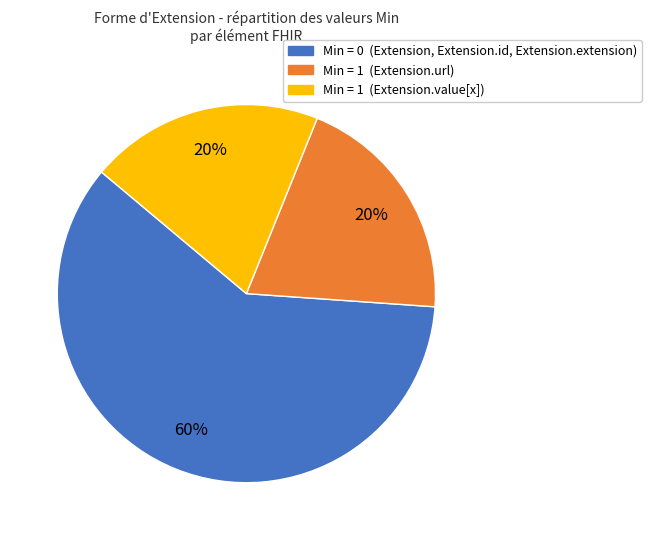

Does any single category account for the majority?

Yes